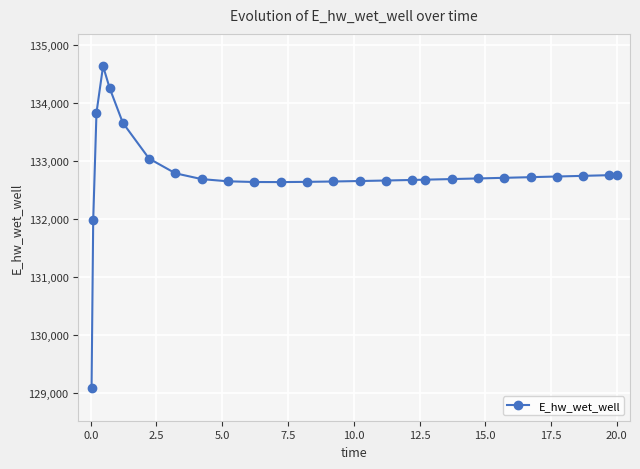

What is the difference between the maximum and minimum values?

5557.5